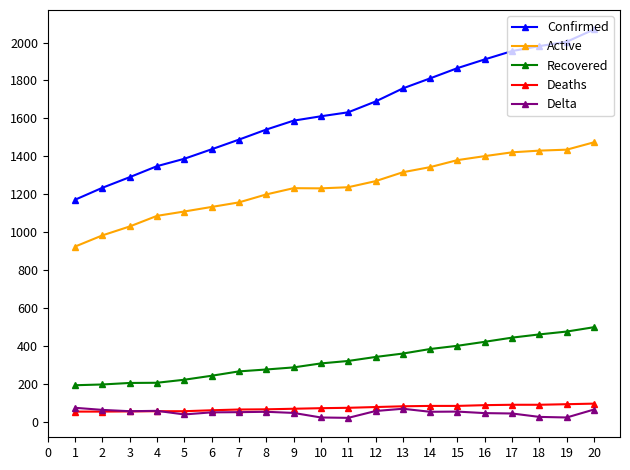

What is the difference between the Confirmed values at 10 and 4?

263